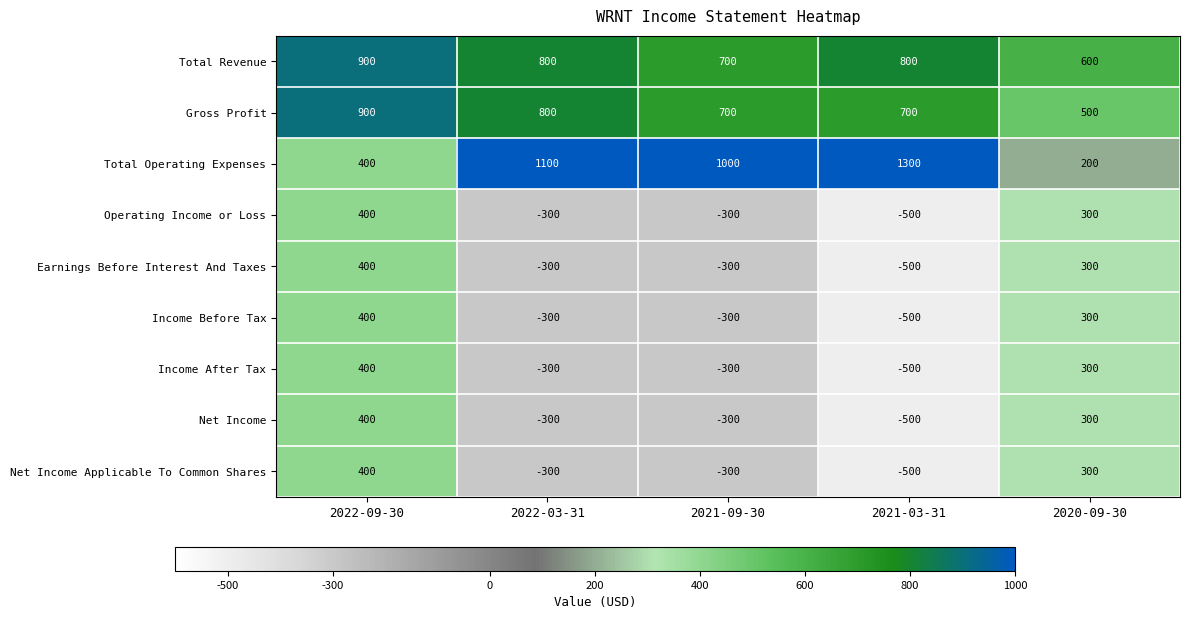

At which label does Income Before Tax first exceed -300?

2022-09-30